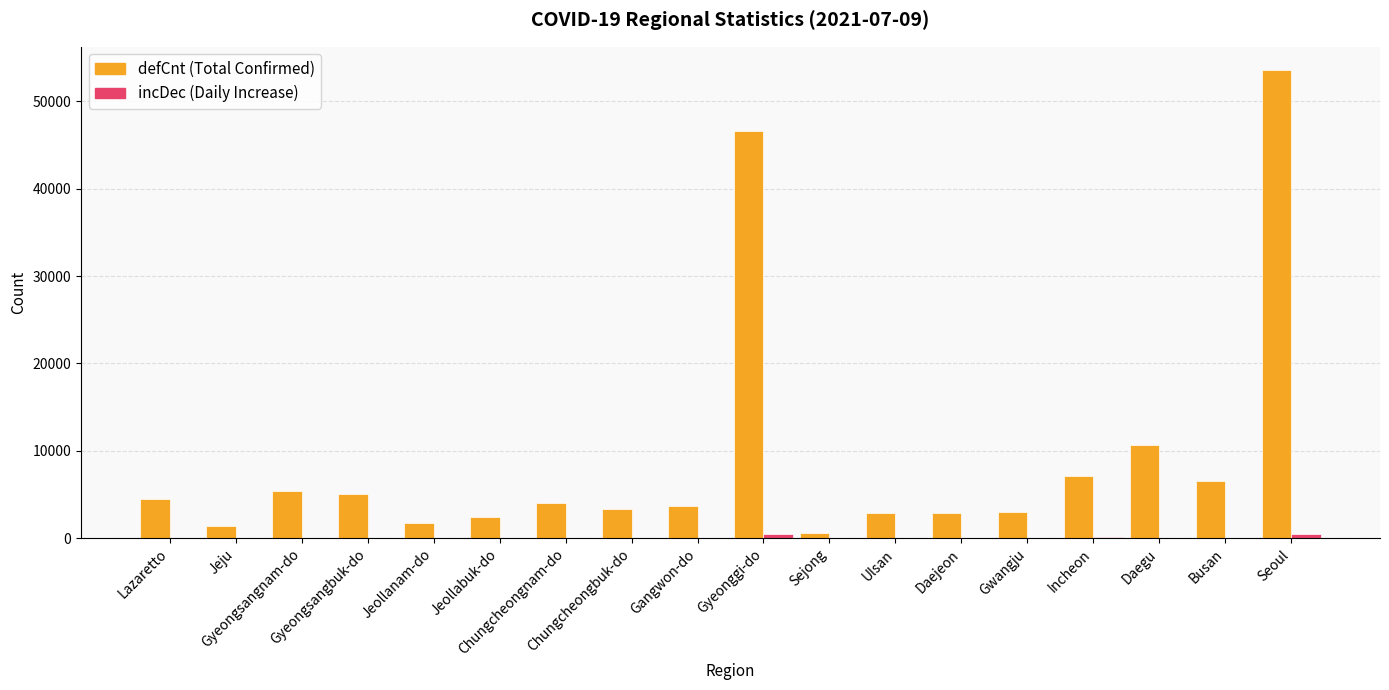

The defCnt (Total Confirmed) series shows 594 at Sejong. True or false?

True